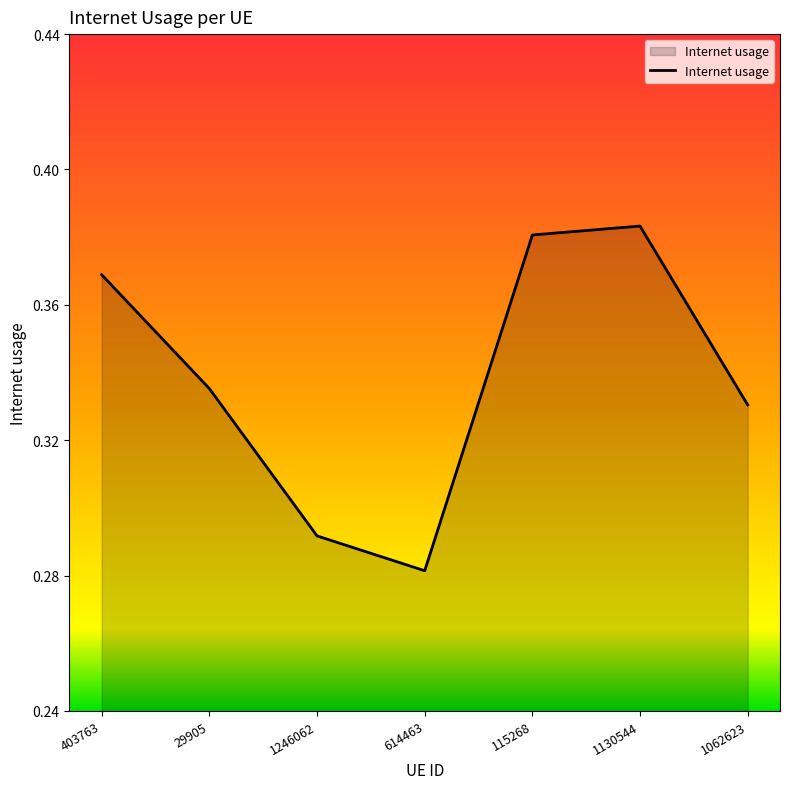

Is this an area chart (filled region under the line)?

Yes